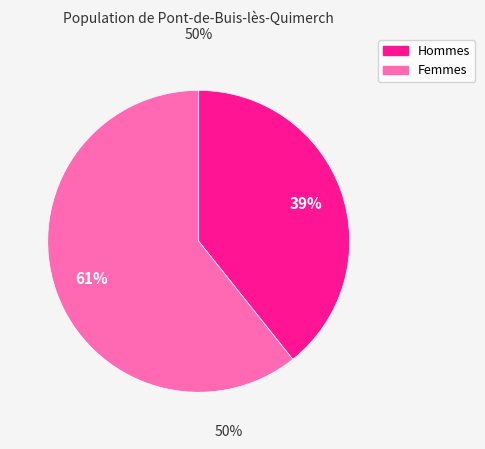

Does any single category account for the majority?

Yes